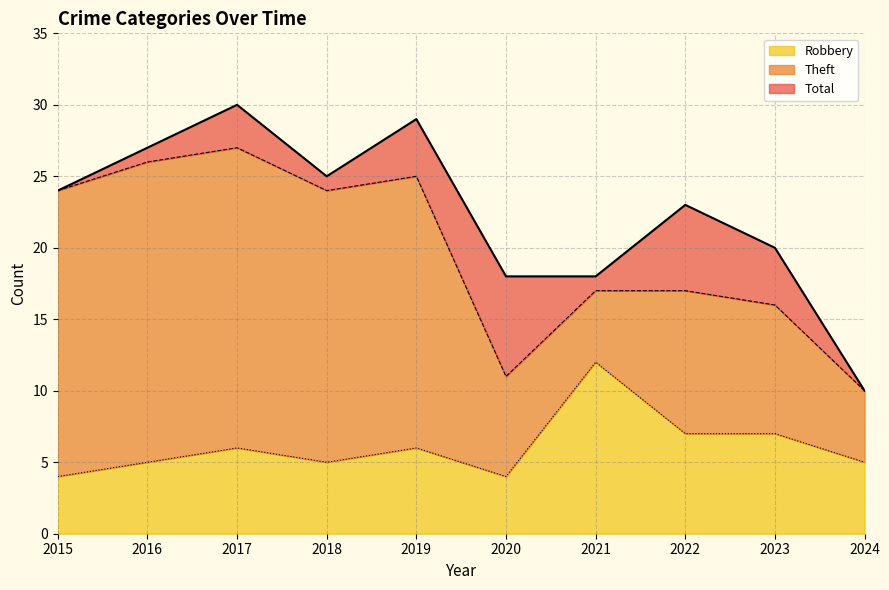

What is the value of the Robbery point at the 4th from the left?

5